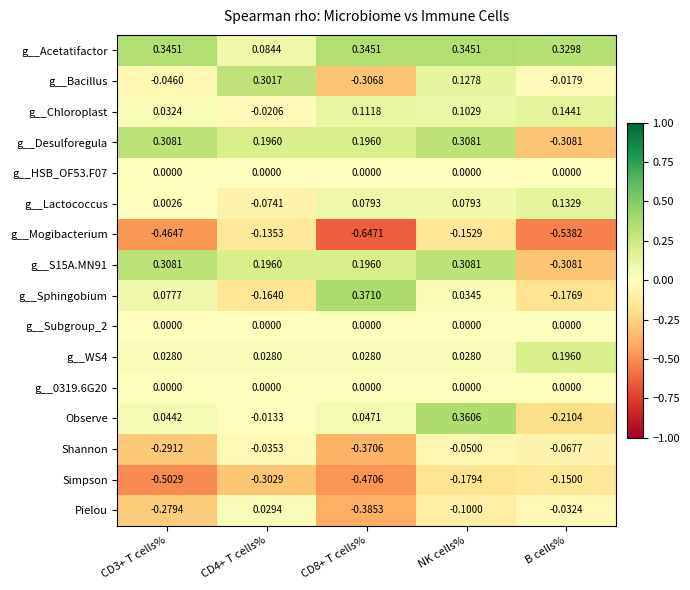

At which category is the sum across all series the highest?

NK cells%